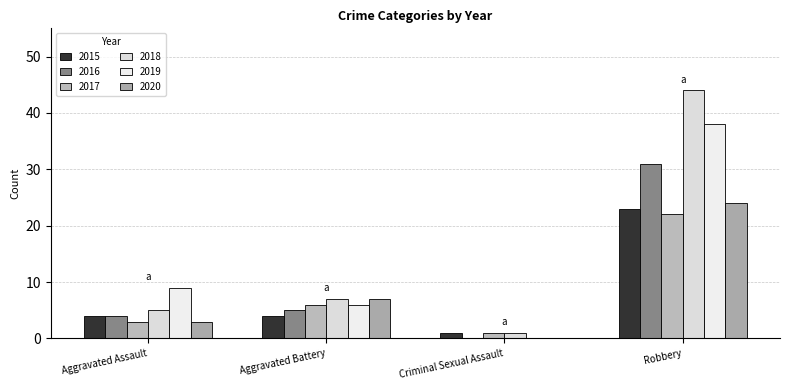

True or false: 2019 has a value of 19 at Criminal Sexual Assault.

False